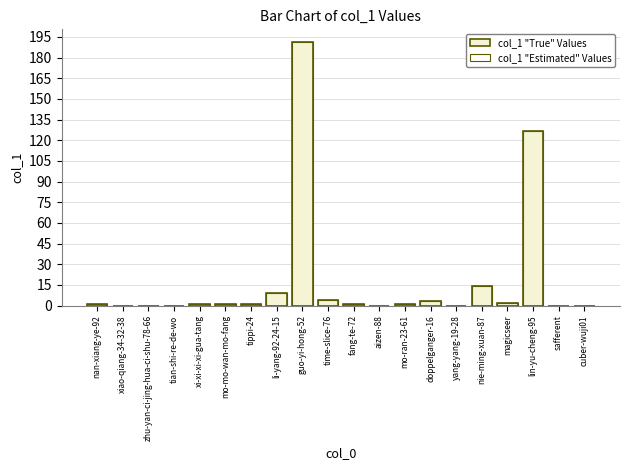

Which series changed the most between guo-yi-hong-52 and magicseer?

col_1 "True" Values